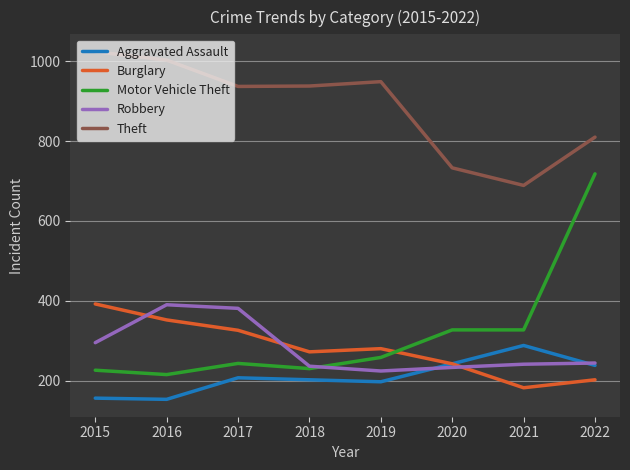

Between 2016 and 2019, which series saw the biggest shift?

Robbery